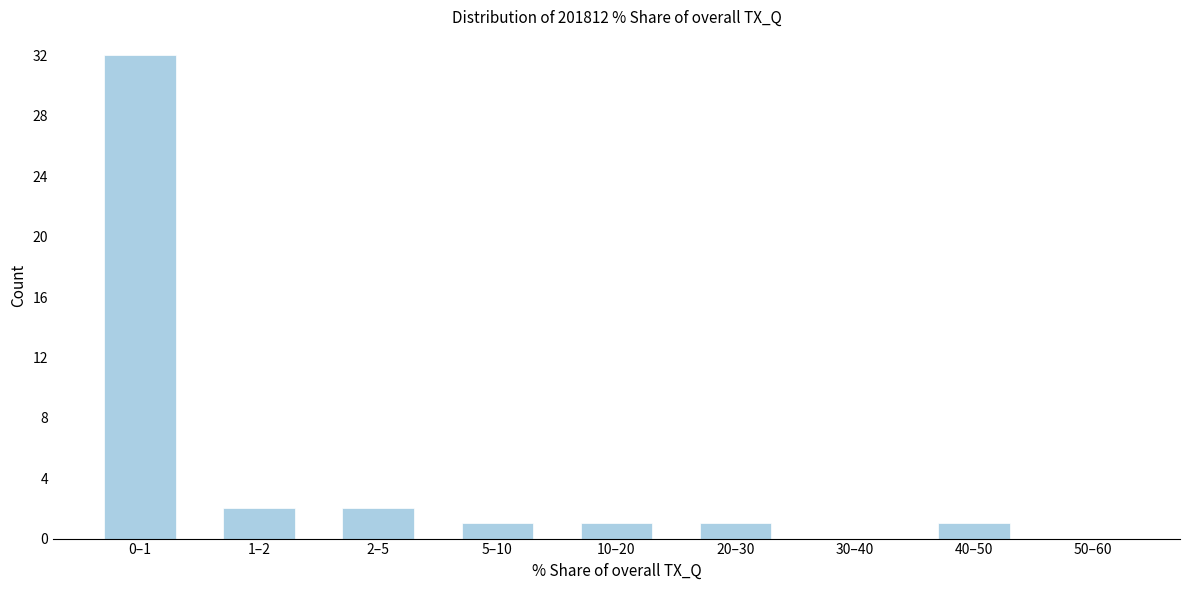

Reading right to left, what are all the values shown in this chart?

50–60=0	40–50=1	30–40=0	20–30=1	10–20=1	5–10=1	2–5=2	1–2=2	0–1=32